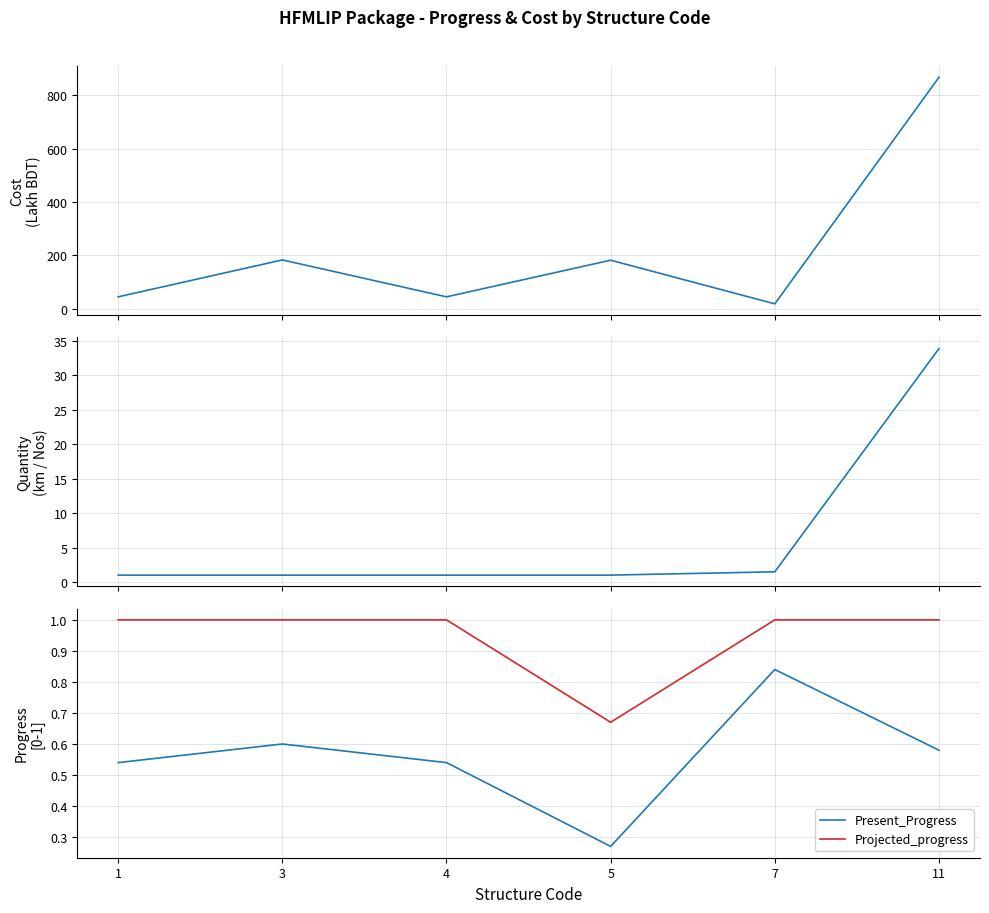

What is the spread (max minus min) of values at 11?

866.8